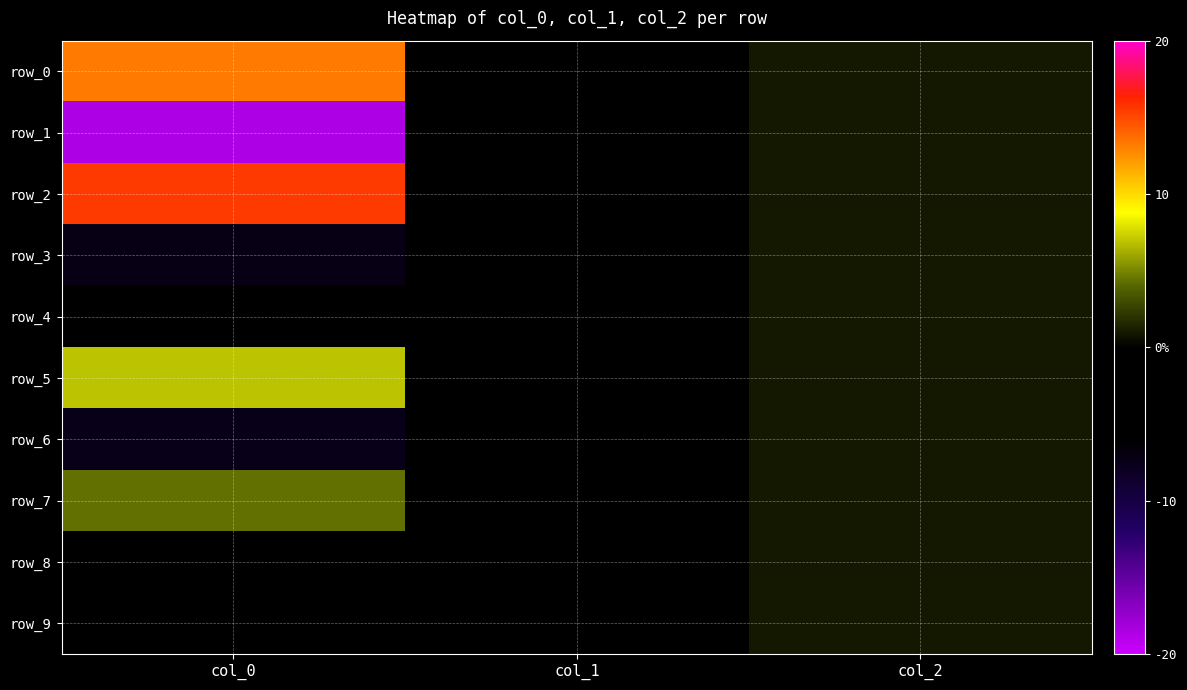

Which series has the largest total across all categories?

row_2